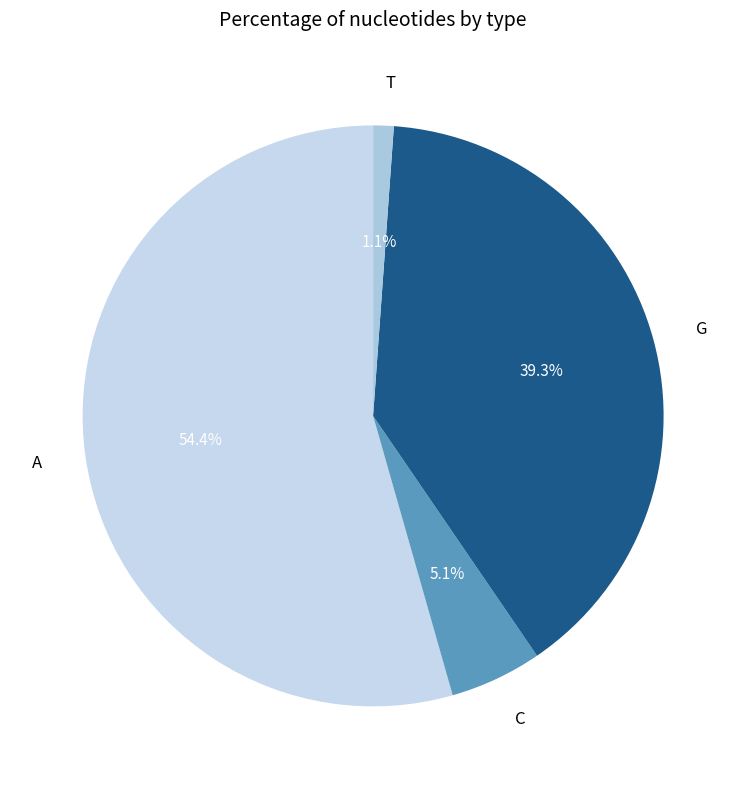

Rank the categories by value from lowest to highest.

T, C, G, A